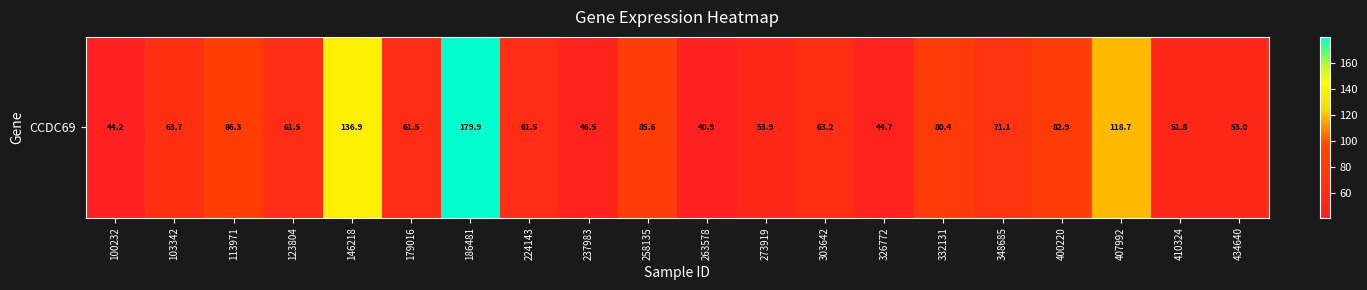

Reading left to right, what are all the values shown in this chart?

100232=44.2	103342=63.7	113971=86.3	123804=61.5	146218=136.9	179016=61.5	186481=179.9	224143=61.5	237983=46.5	258135=85.6	263578=40.9	273919=53.9	303642=63.2	326772=44.7	332131=80.4	348685=71.1	400220=82.9	407992=118.7	410324=51.8	434640=53.0